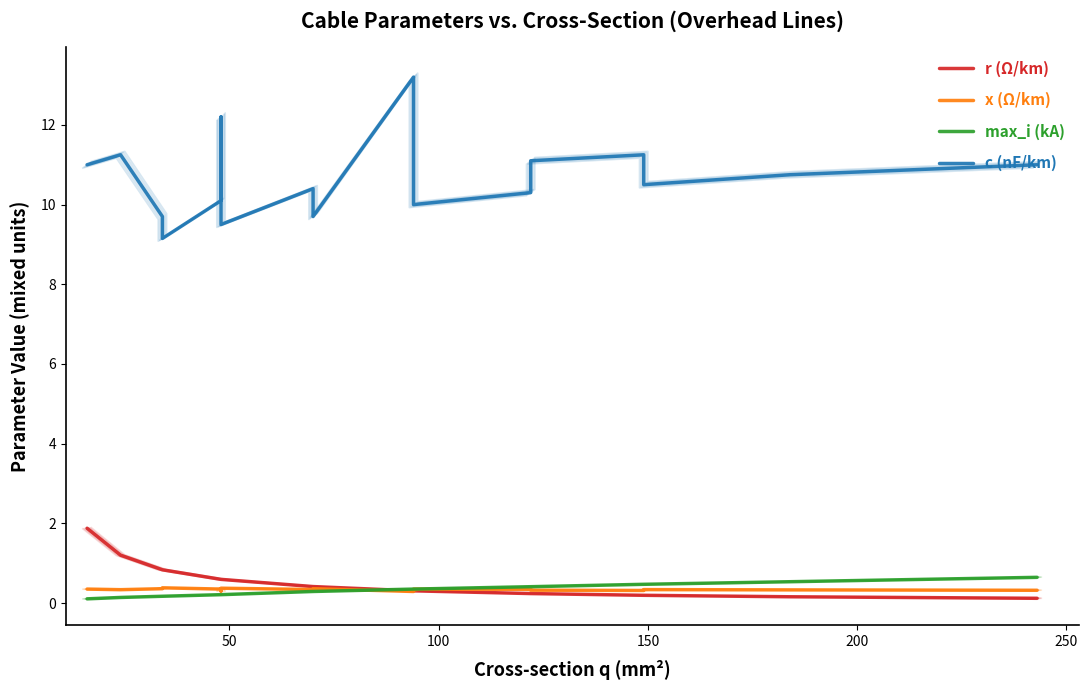

Between 250 and 50, which is larger?

50